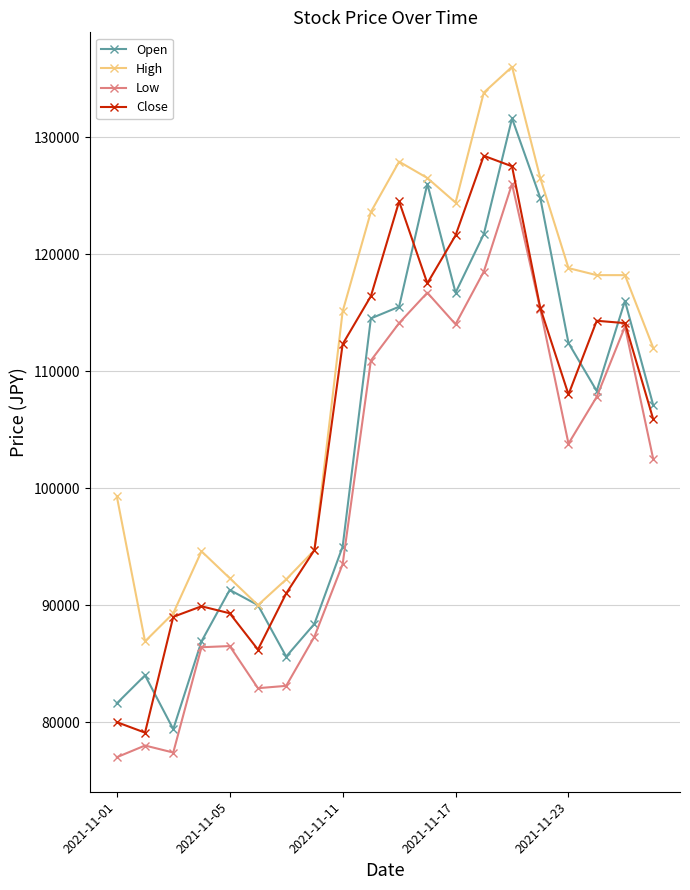

True or false: Low and High intersect in this chart.

False